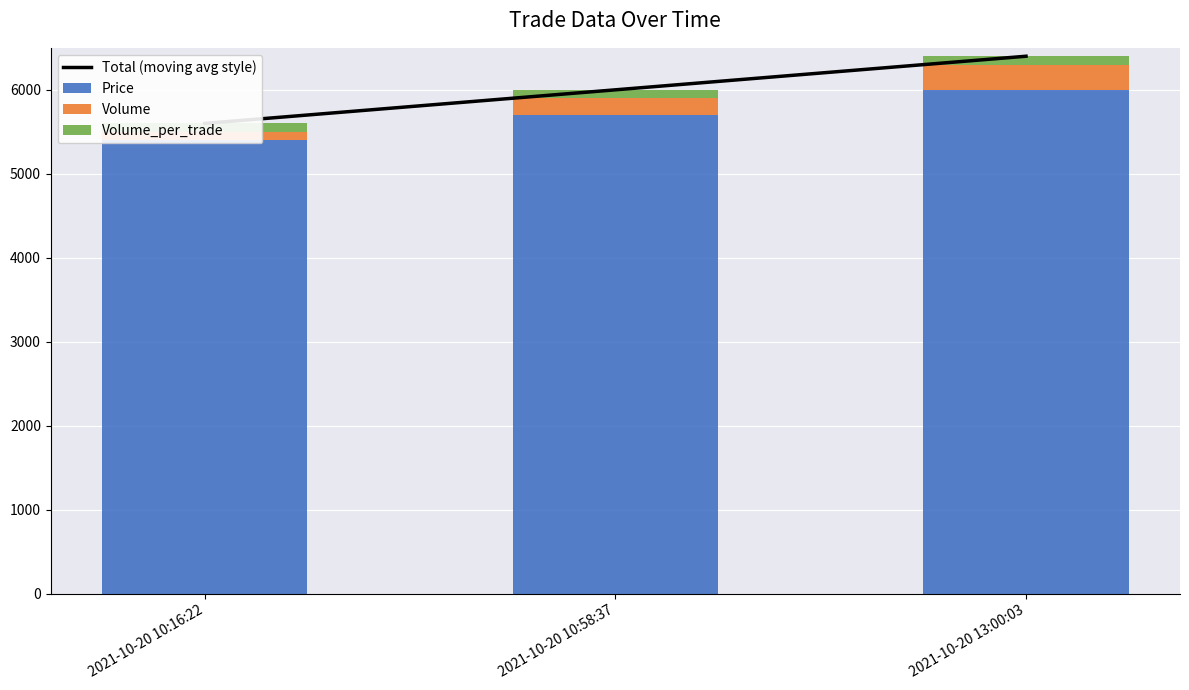

Reading right to left, transcribe all the data shown in this chart.

Total (moving avg style): 2021-10-20 13:00:03=6400	2021-10-20 10:58:37=6000	2021-10-20 10:16:22=5600
Price: 2021-10-20 13:00:03=6000	2021-10-20 10:58:37=5700	2021-10-20 10:16:22=5400
Volume: 2021-10-20 13:00:03=300	2021-10-20 10:58:37=200	2021-10-20 10:16:22=100
Volume_per_trade: 2021-10-20 13:00:03=100	2021-10-20 10:58:37=100	2021-10-20 10:16:22=100